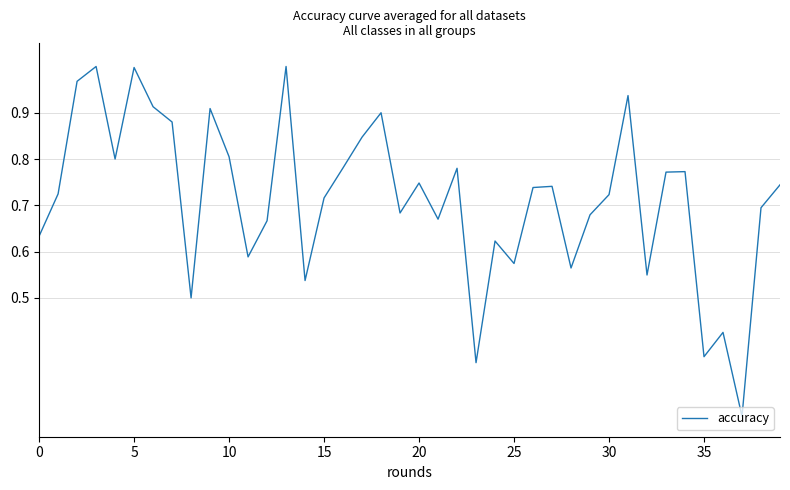

How many lines are shown in the chart?

1